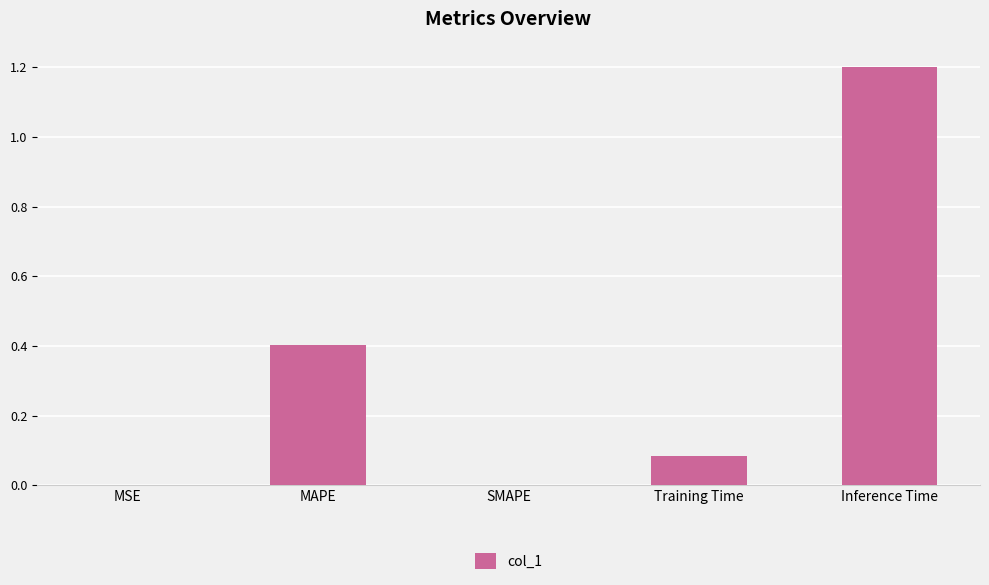

Between SMAPE and Inference Time, which is larger?

Inference Time